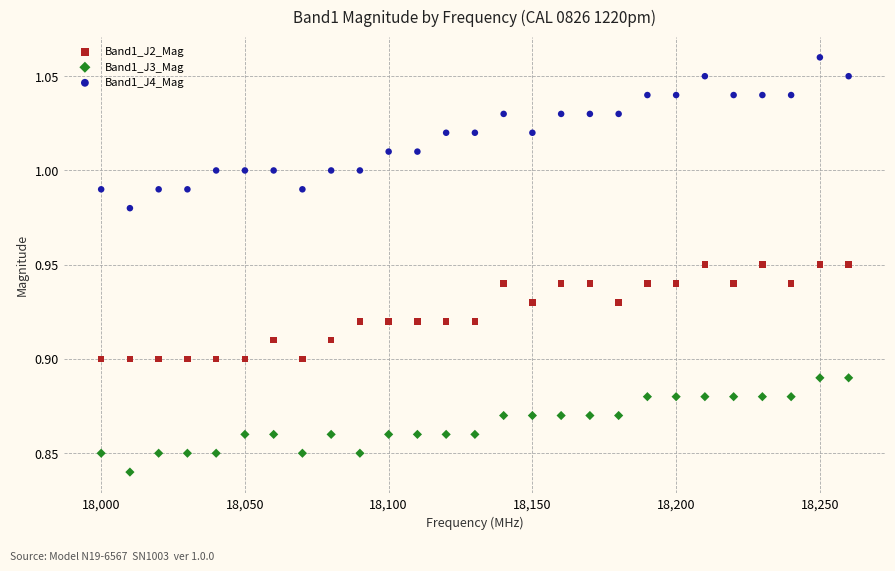

What is the X range (max minus min) for the scatter plot?

260.0